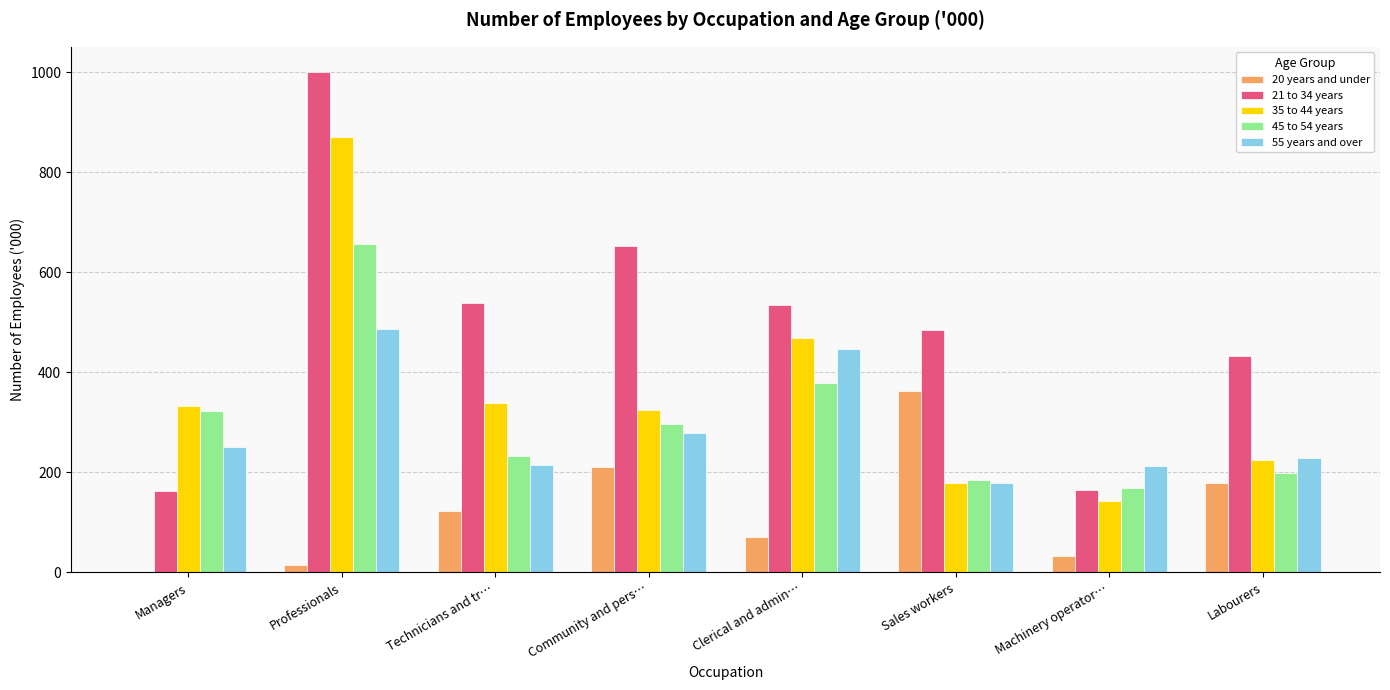

The value of 35 to 44 years at Labourers is 47.6. True or false?

False